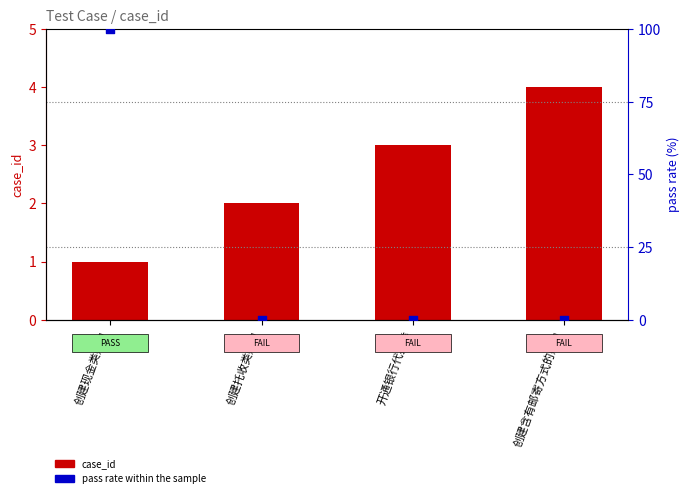

Which series reaches the minimum Y coordinate?

pass rate (%)